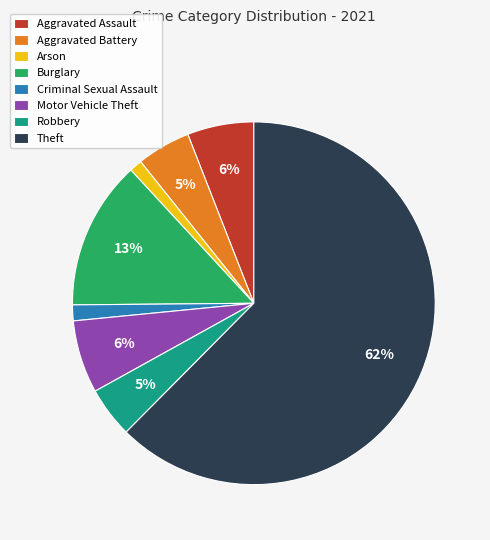

Between Robbery and Motor Vehicle Theft, which is larger?

Motor Vehicle Theft